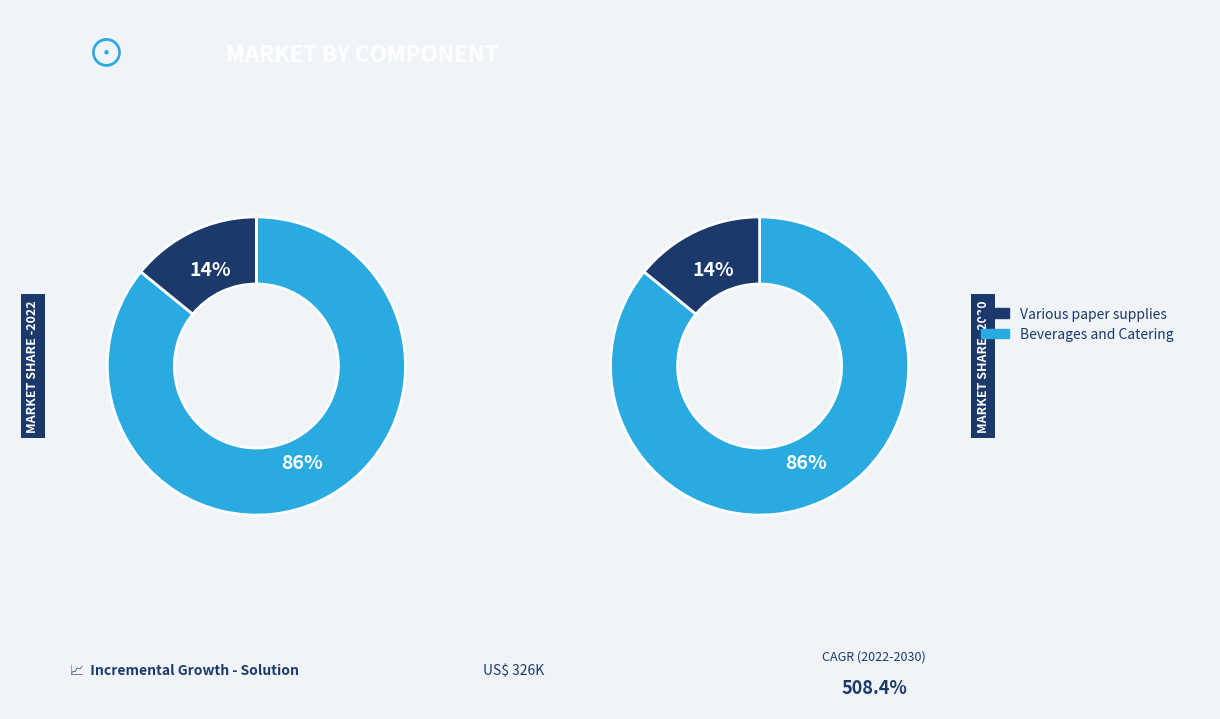

What percentage is the Beverages and Catering slice, to the nearest percent?

86%